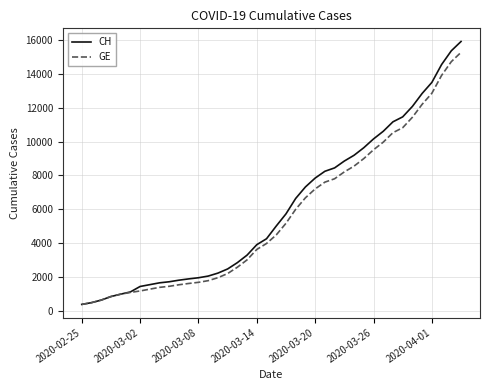

What is the minimum value for CH?

375